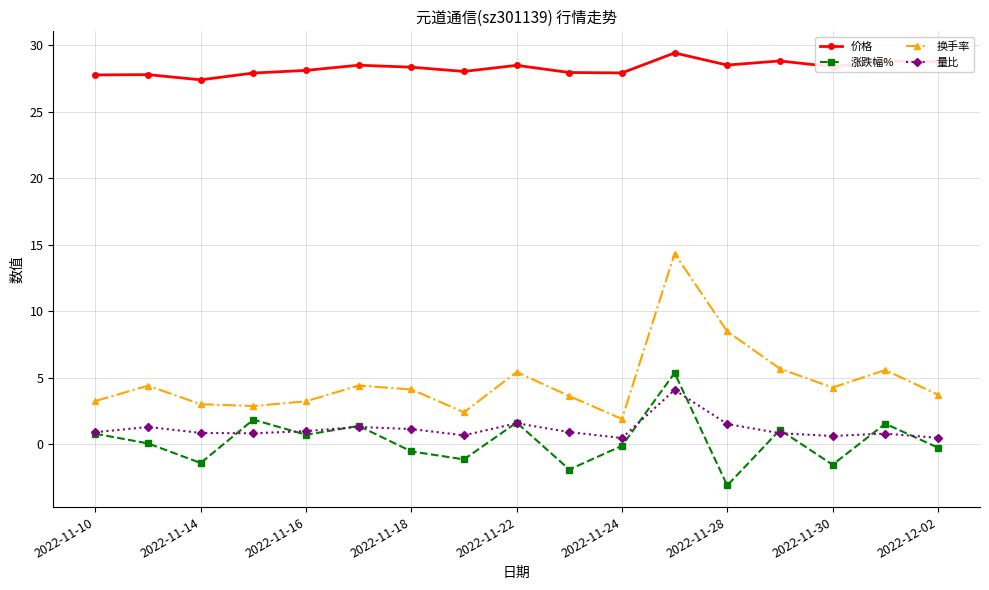

What is the smallest value displayed?

-3.1